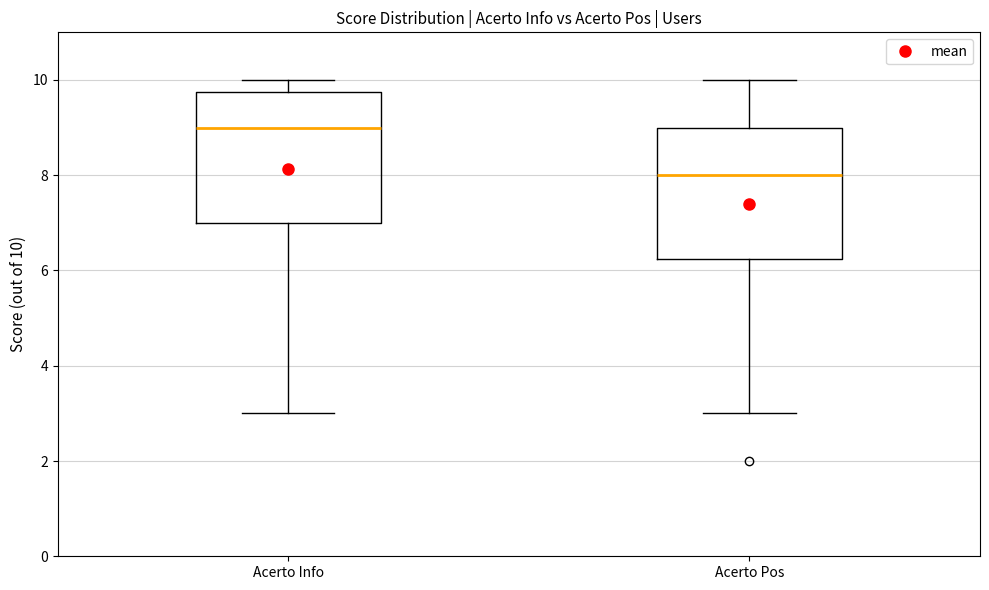

Reading left to right, read every box against the y-axis: the position of its median line, the range the box covers, and the ends of its whiskers. The values are not printed on the chart, so give them approximately, as read against the axis.

Acerto Info: median 9.0, box 7.0 to 9.8, whiskers 3.0 to 10.0
Acerto Pos: median 8.0, box 6.2 to 9.0, whiskers 3.0 to 10.0